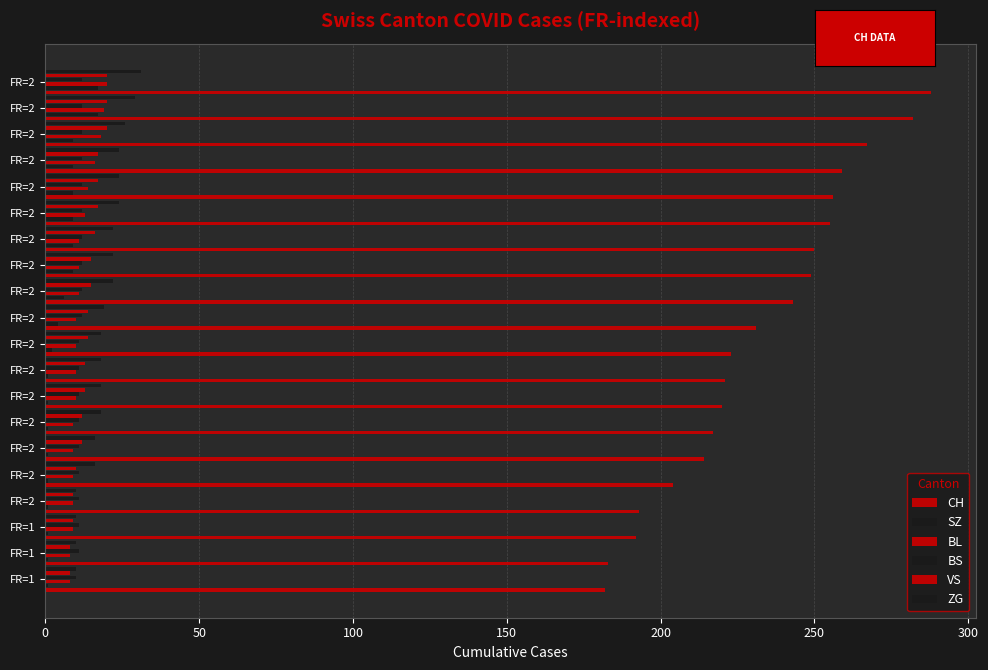

How many distinct data groups are displayed?

6